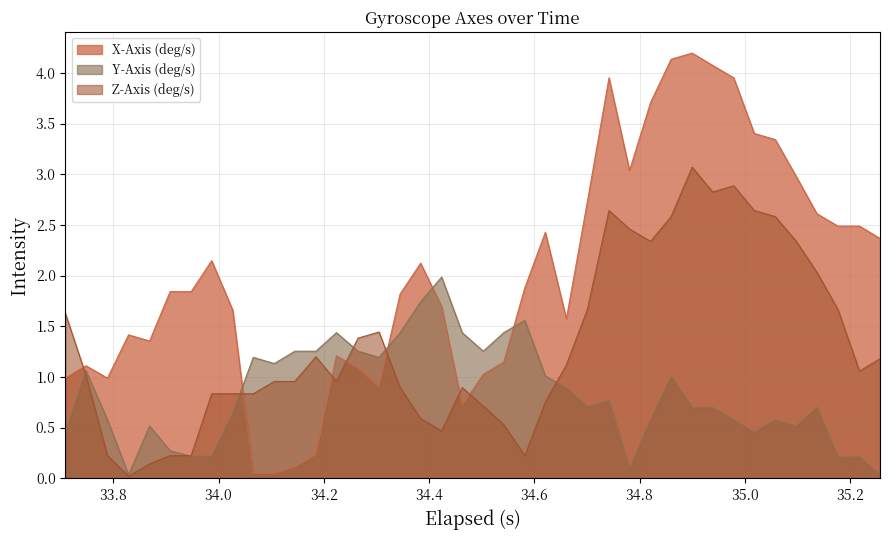

What is the maximum value shown in the chart?

4.2